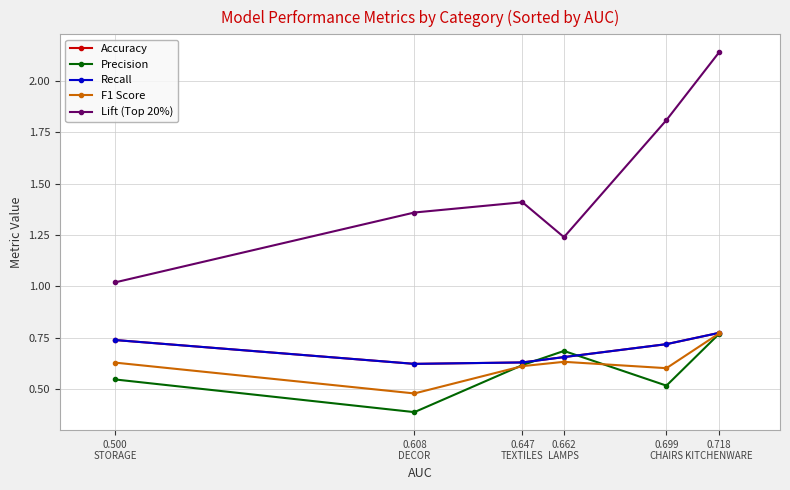

Which series has the largest total across all categories?

Lift (Top 20%)